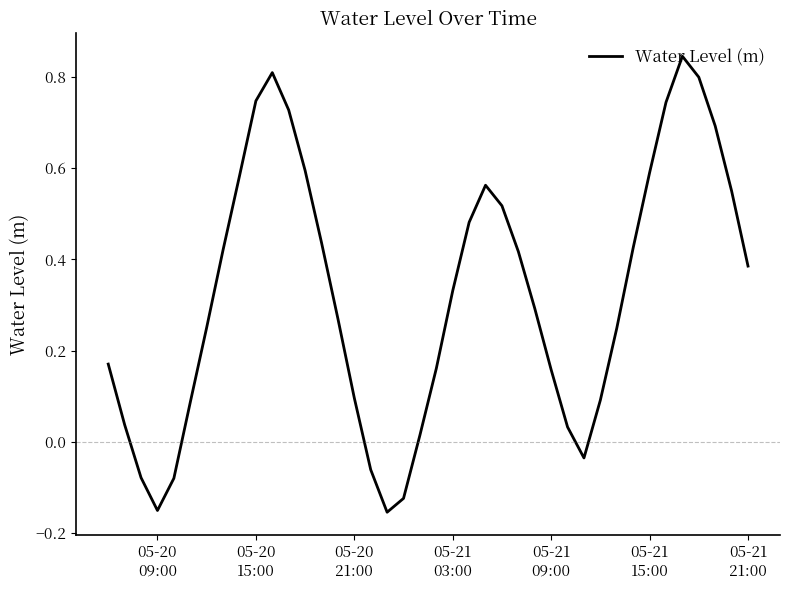

What is the difference between the maximum and minimum values?

1.0